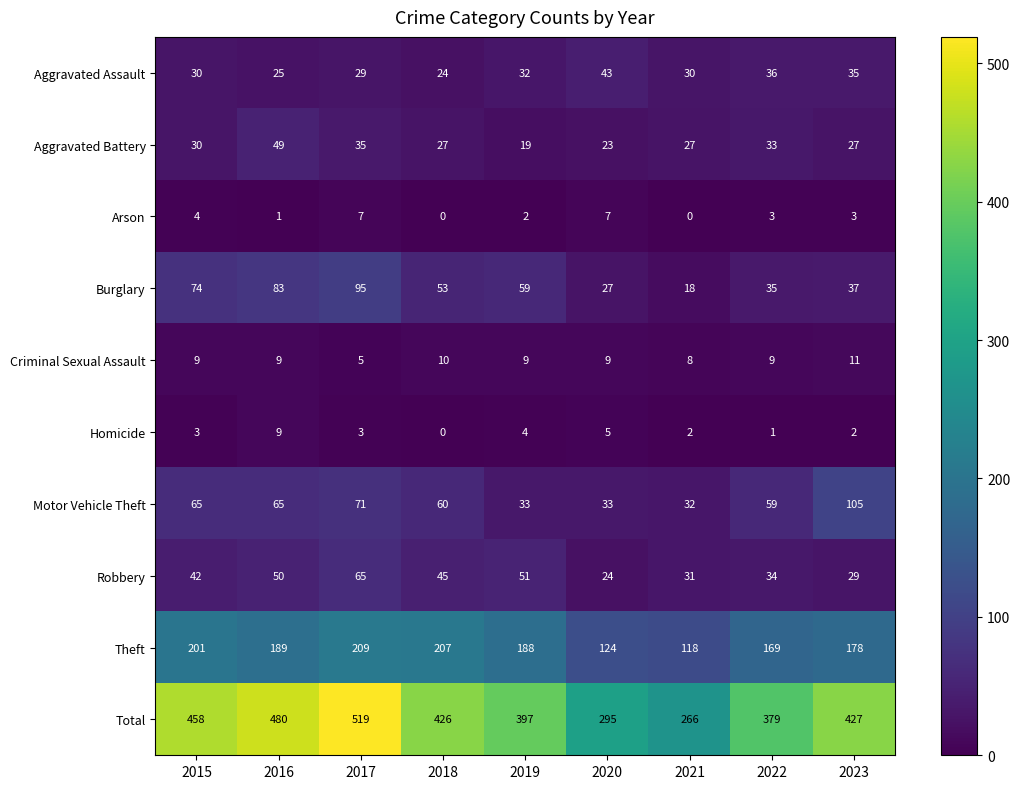

Which category has the highest value in the Homicide series?

2016